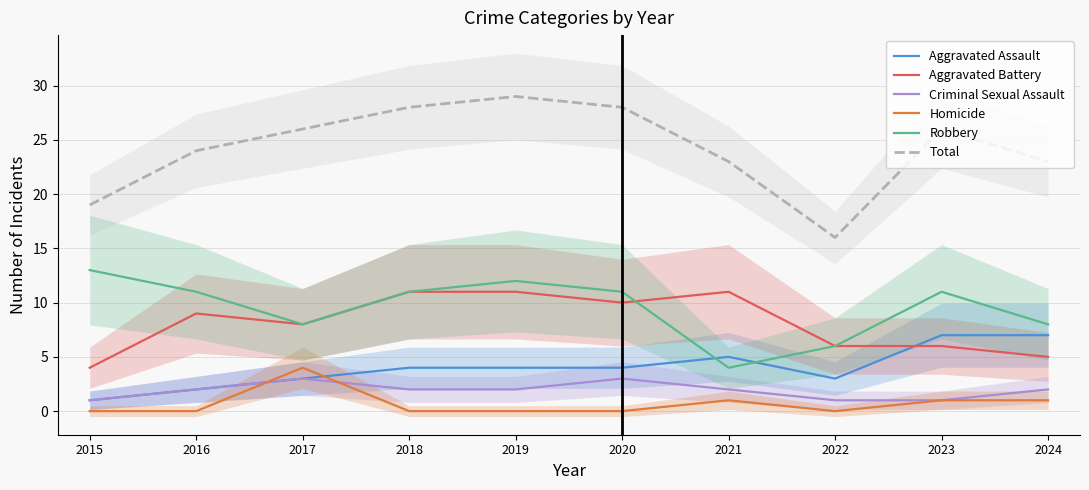

True or false: Homicide has more than 2 interior local peaks.

False